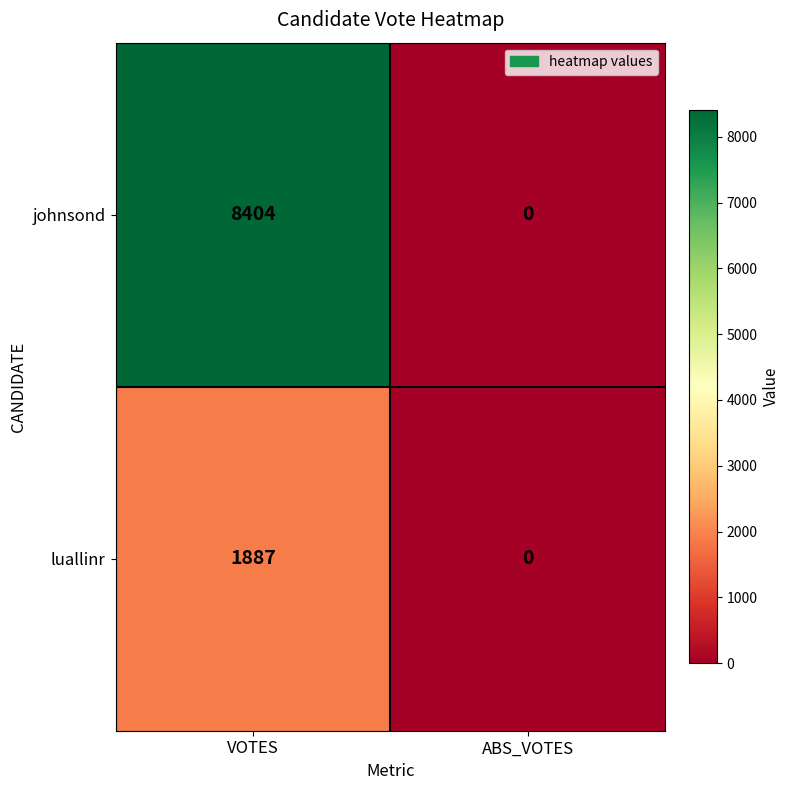

Which series changed the most between VOTES and ABS_VOTES?

johnsond